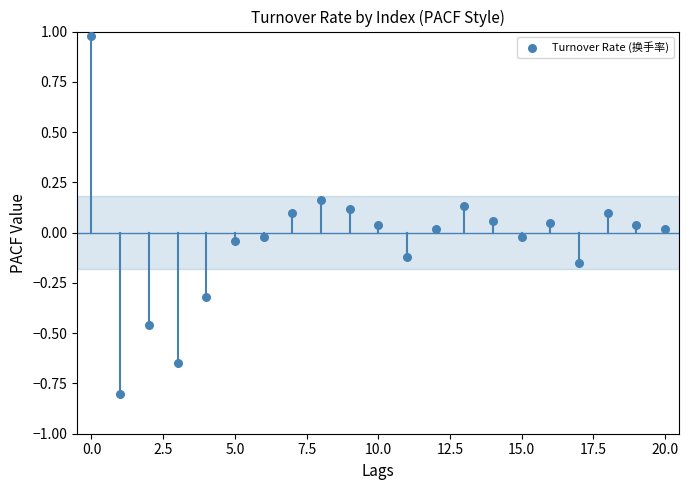

What is the range of Y values (max minus min)?

1.8